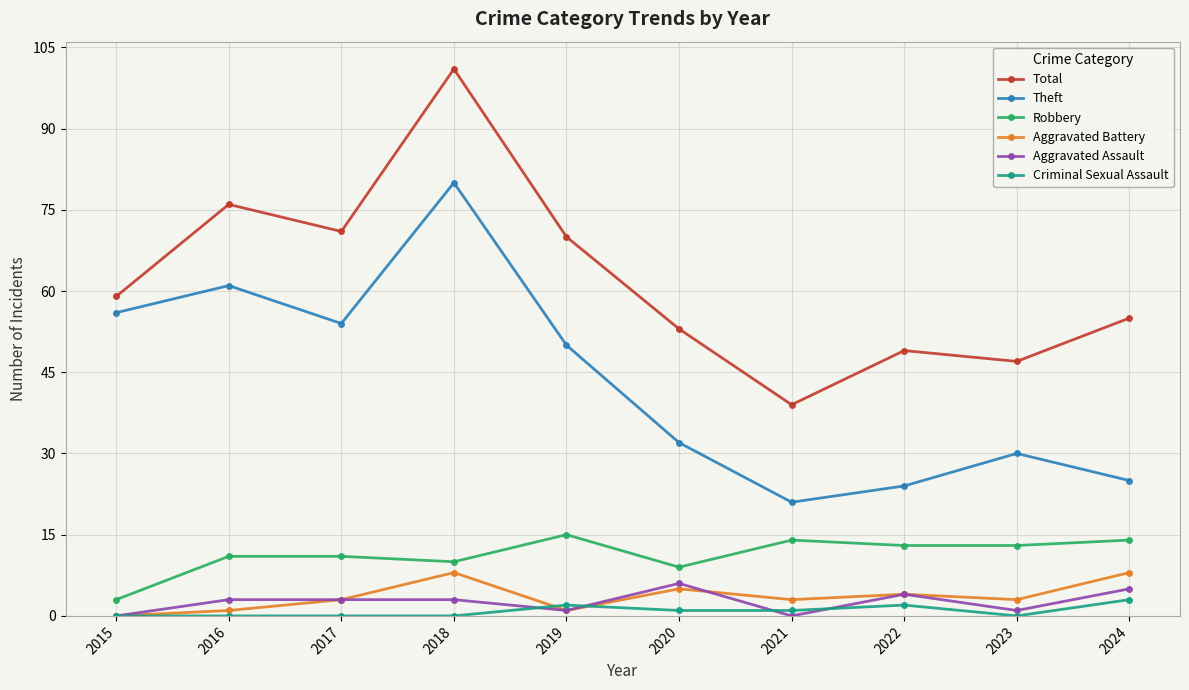

At which label does Theft reach its peak?

2018